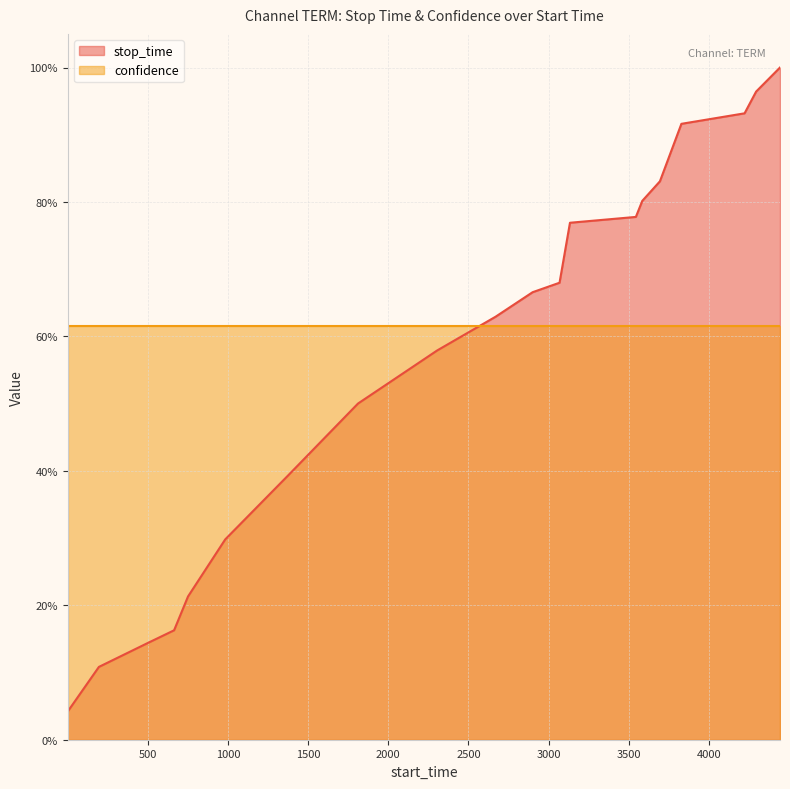

What are all the series names shown in the legend?

stop_time, confidence